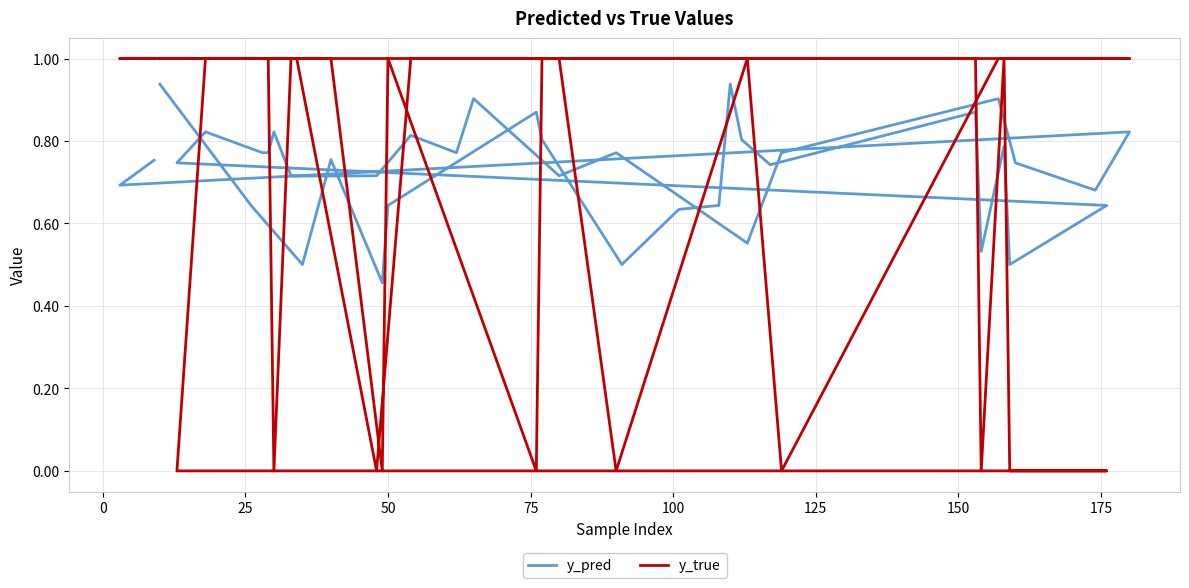

Rank the series by their maximum value, from highest to lowest.

y_true, y_pred